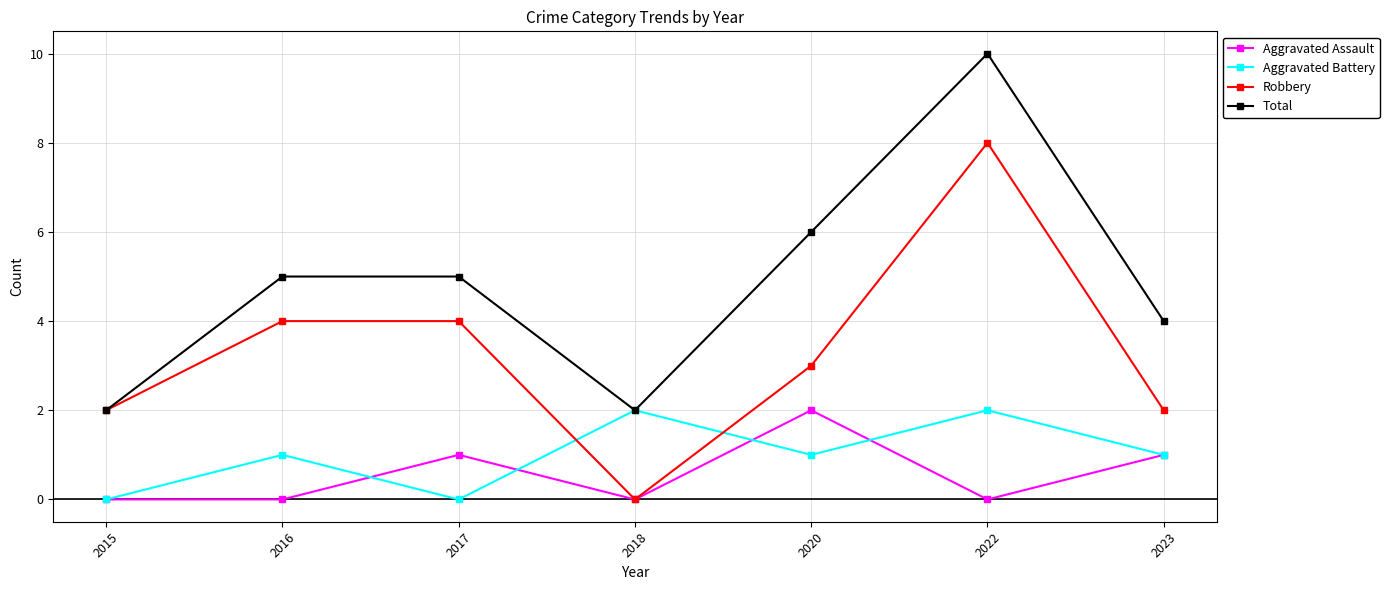

Rank the series at 2020 from highest to lowest value.

Total, Robbery, Aggravated Assault, Aggravated Battery